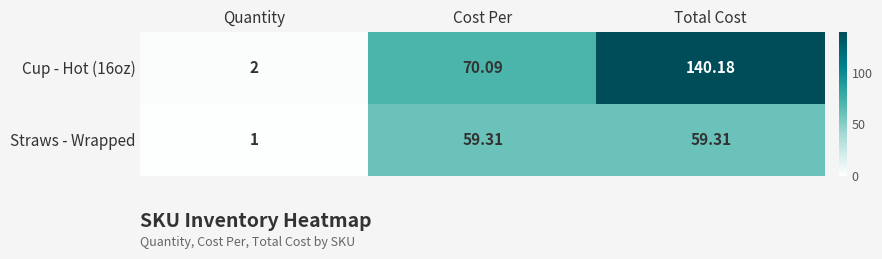

Which category has the lowest value across all series?

Quantity